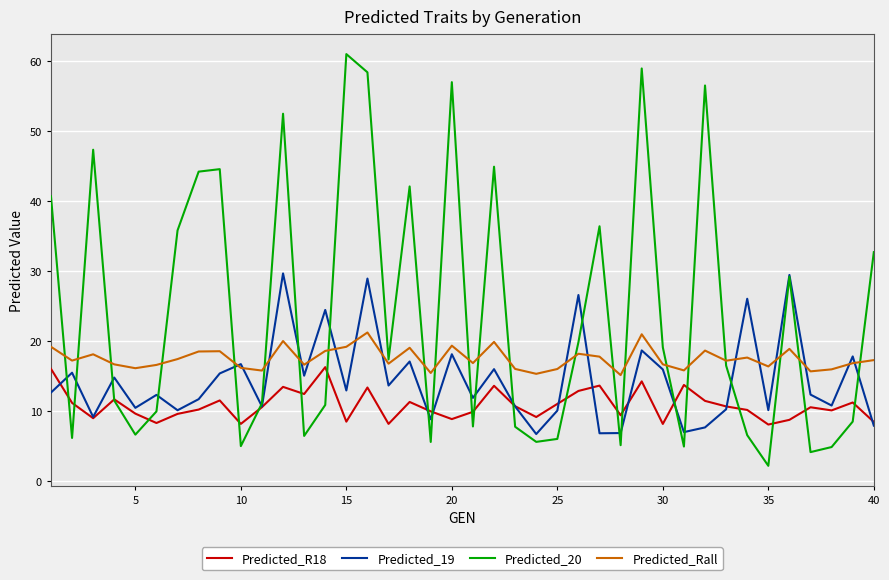

Count the number of data series in this chart.

4